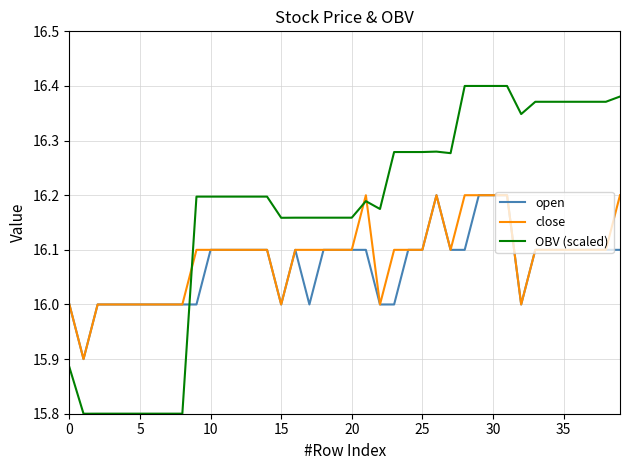

Count the open values in the range 16 to 17.

39